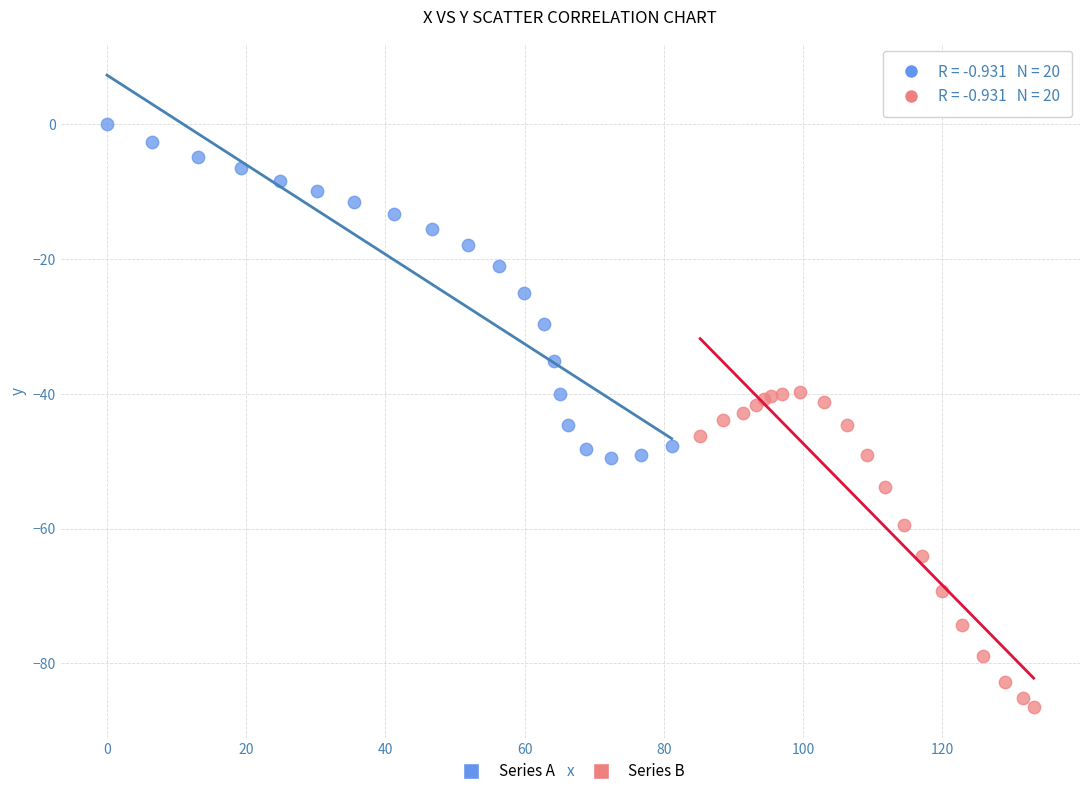

Which series contains the lowest Y value?

Series B